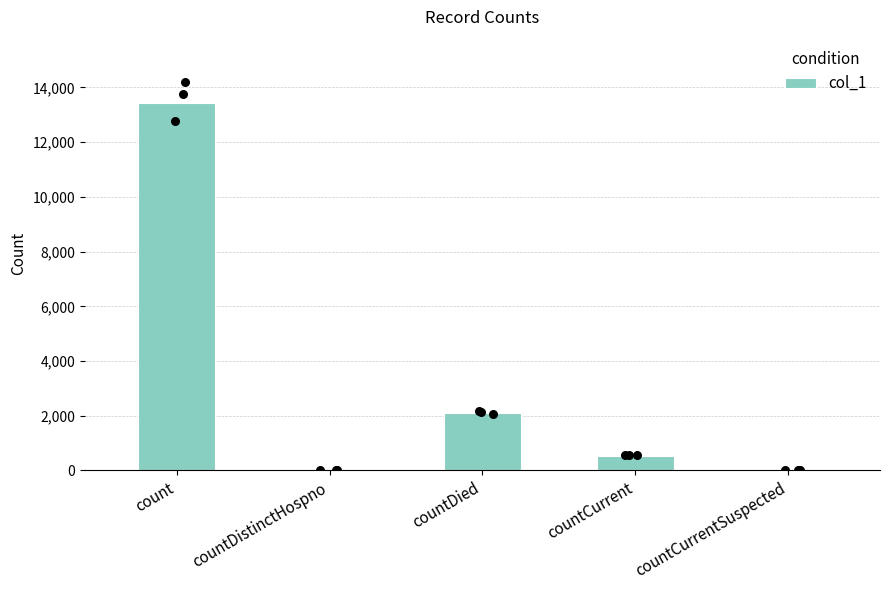

Which has a higher value, countDistinctHospno or countCurrentSuspected?

countDistinctHospno